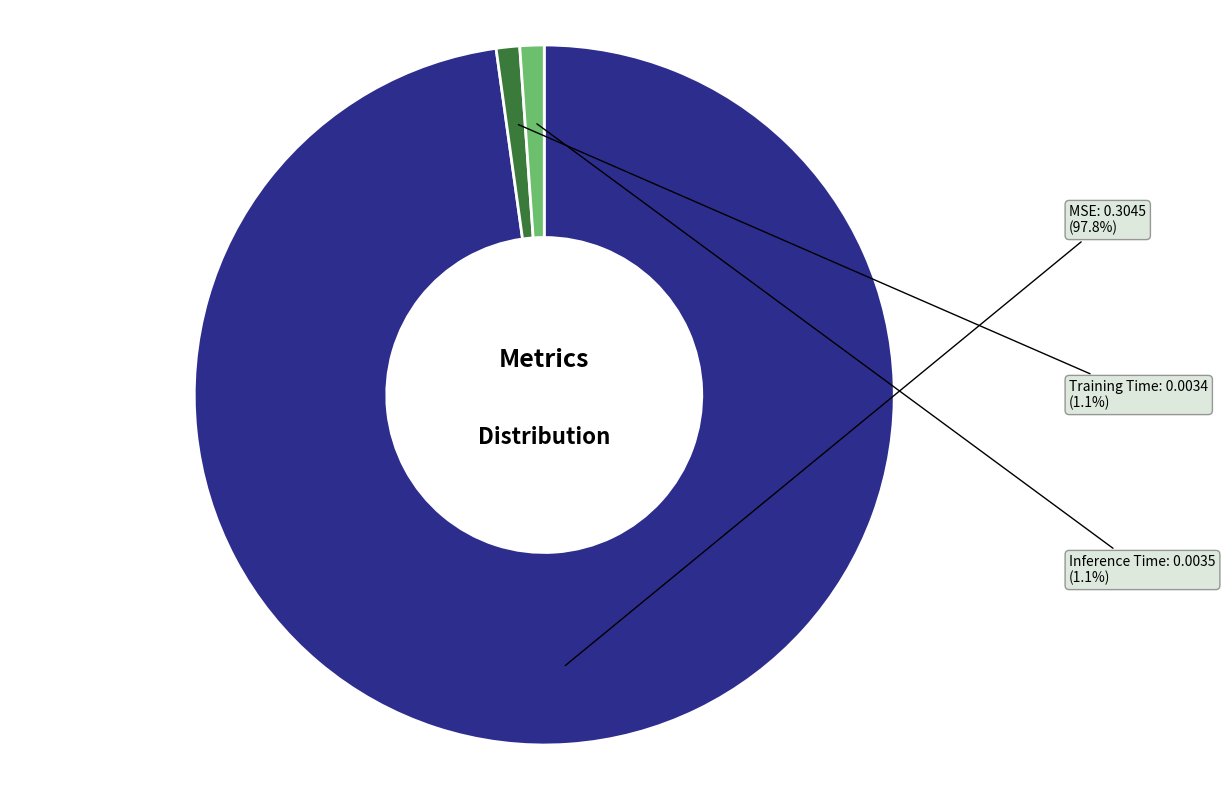

Does any single category account for the majority?

Yes